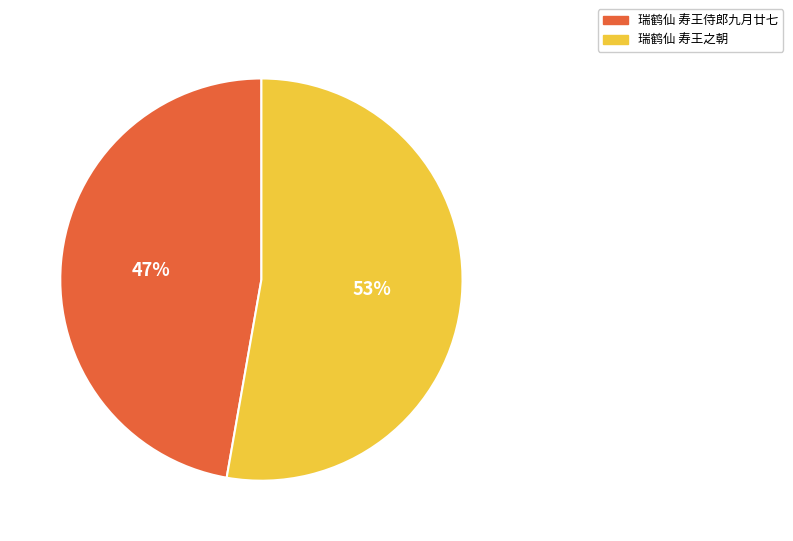

Is it true that 瑞鹤仙 寿王侍郎九月廿七 is 39% of the pie?

False